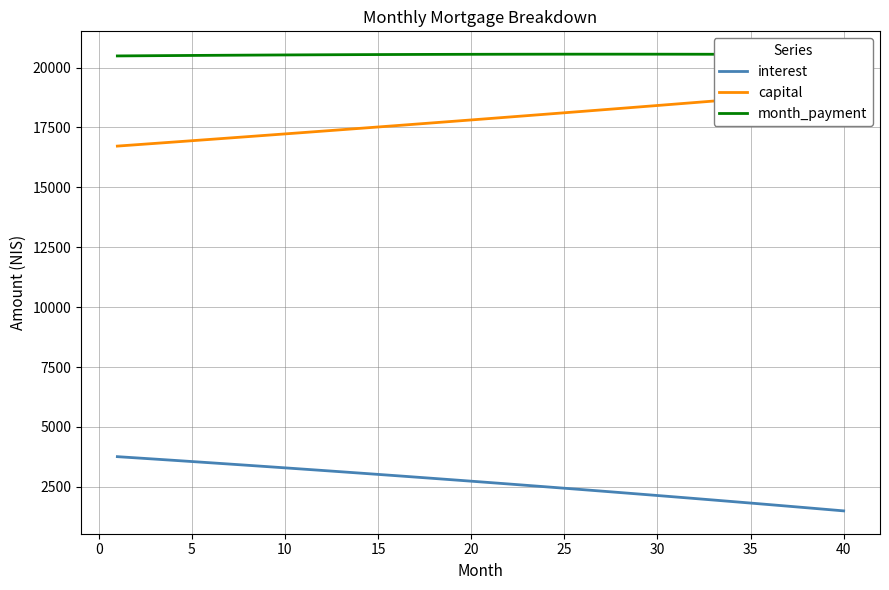

What is the maximum value for capital?

19039.6